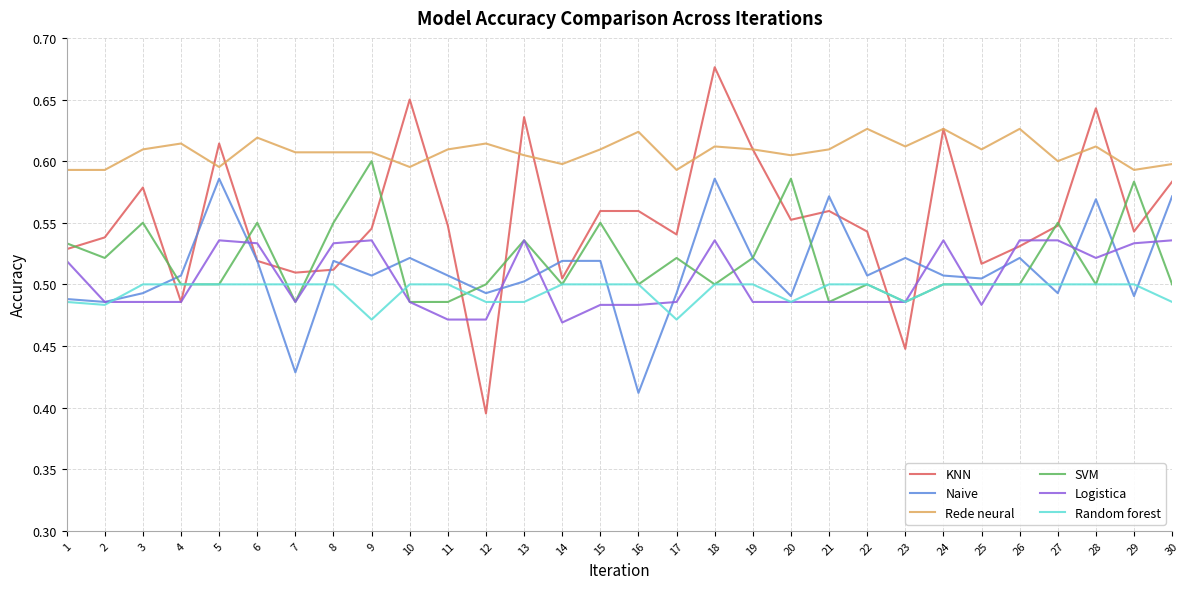

What is the total value across all series at 4?

3.1